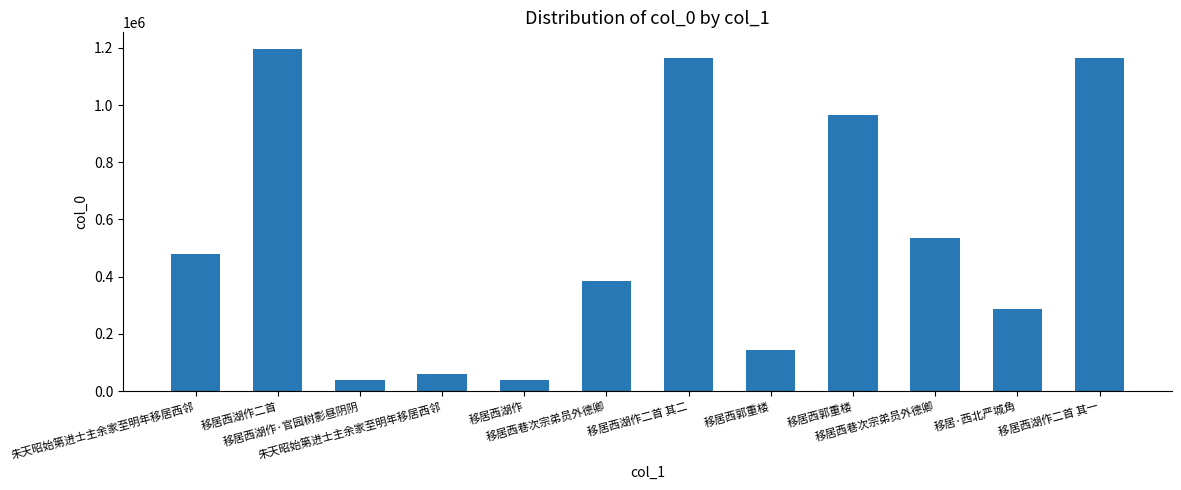

Reading left to right, what are all the values shown in this chart?

479158	1194231	38457	58827	38456	383873	1163534	143993	963757	534893	286258	1163533